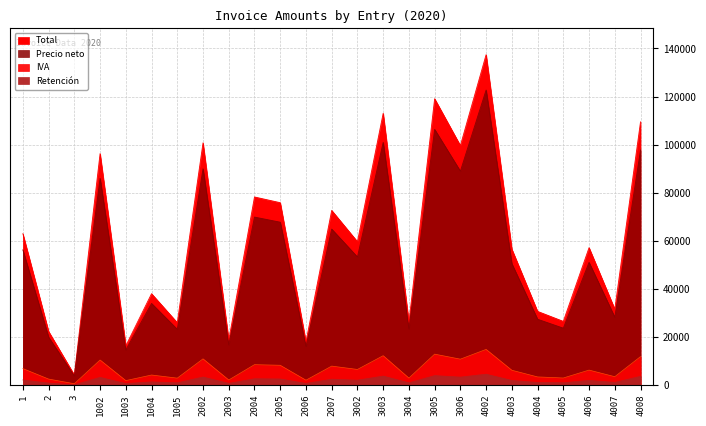

At which category is the sum across all series the highest?

4002